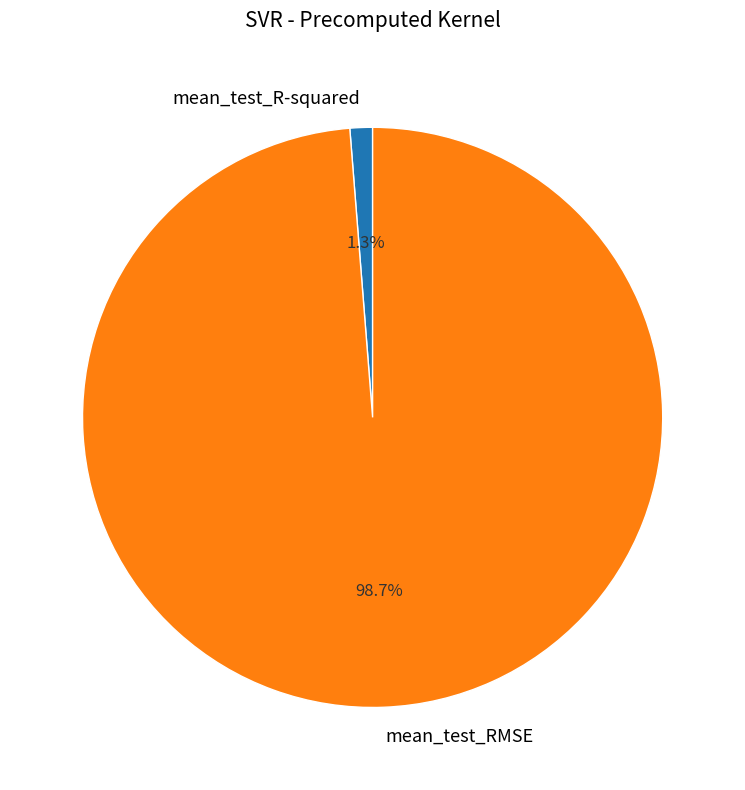

Does mean_test_RMSE represent more than half of the total?

Yes